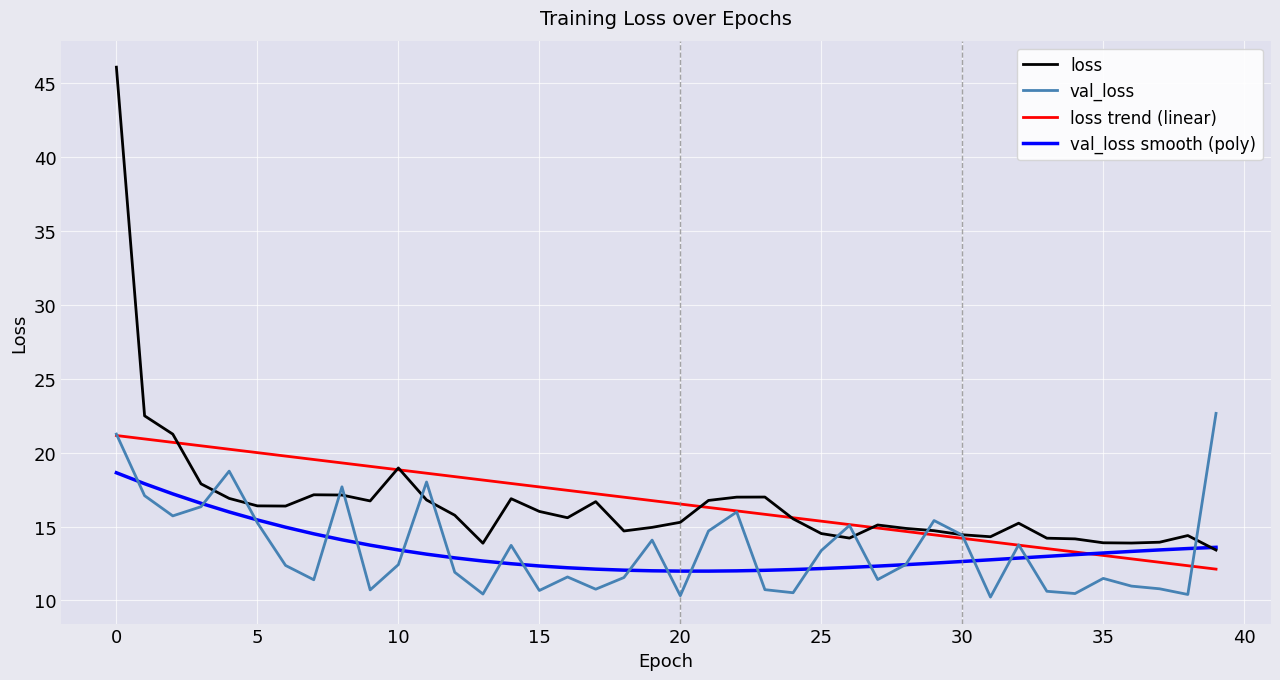

What is the lowest value of the loss trend (linear) series?

12.1